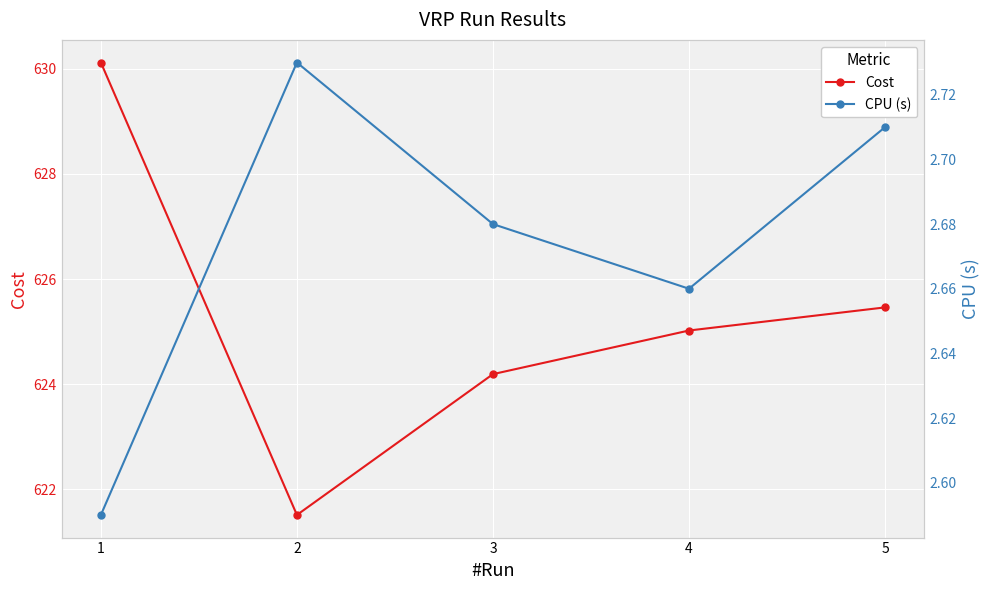

Which series has the widest spread of values?

Cost